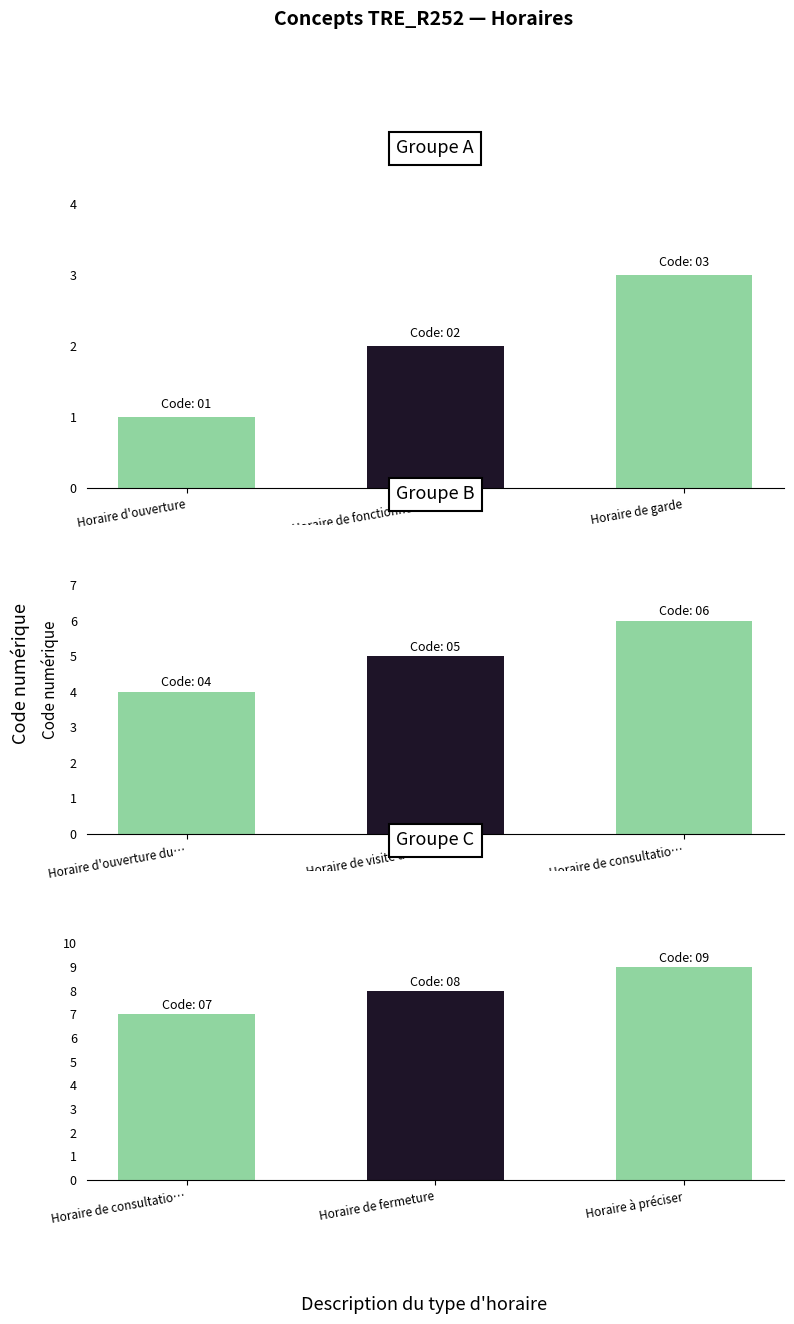

What is the difference between the values at Horaire de consultatio… and Horaire à préciser?

2